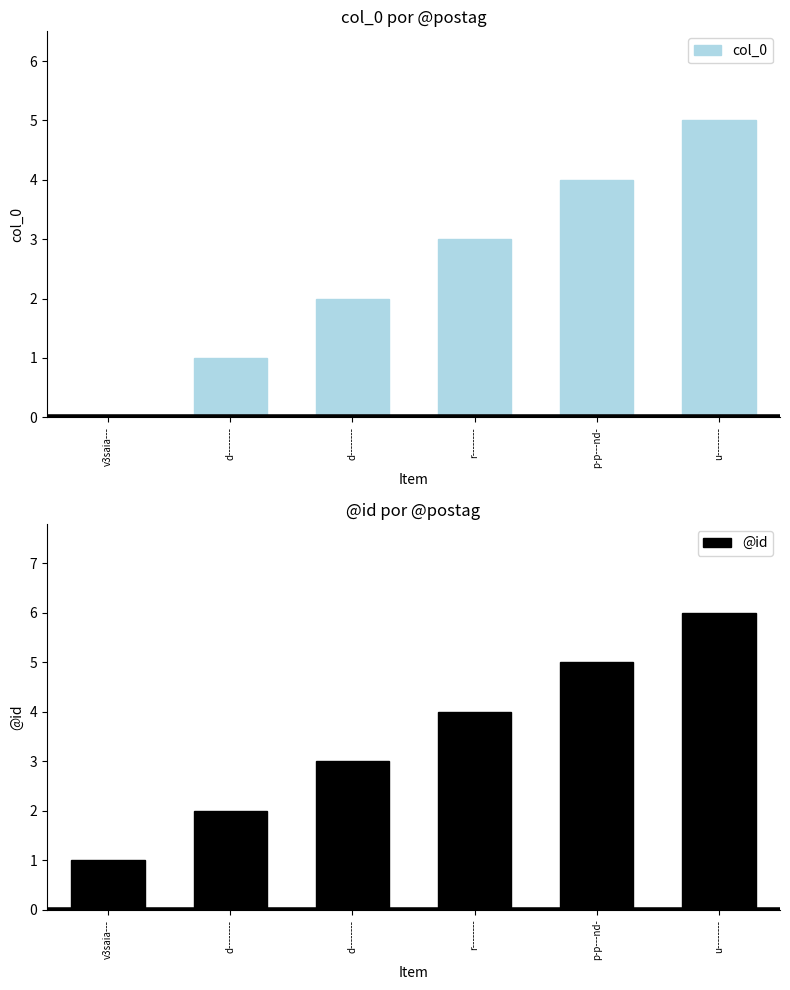

What is the sum of the @id values at d-------- and v3saia---?

3